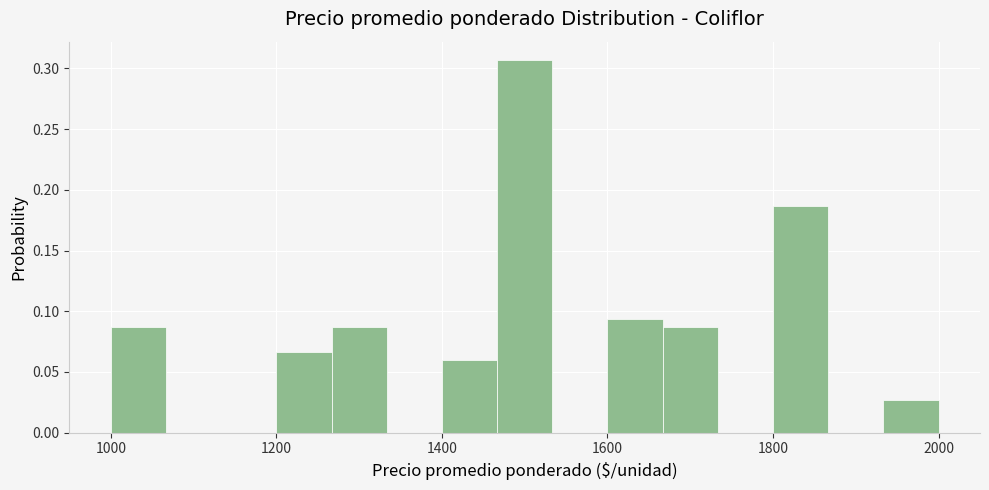

Read against the x-axis, roughly where is the centre of the tallest bar?

1500